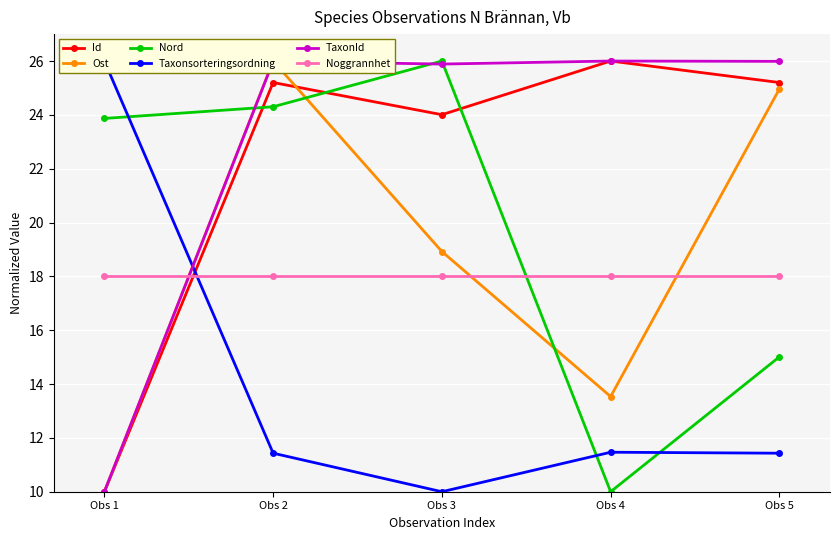

Where does the Nord series first go above 23?

Obs 1